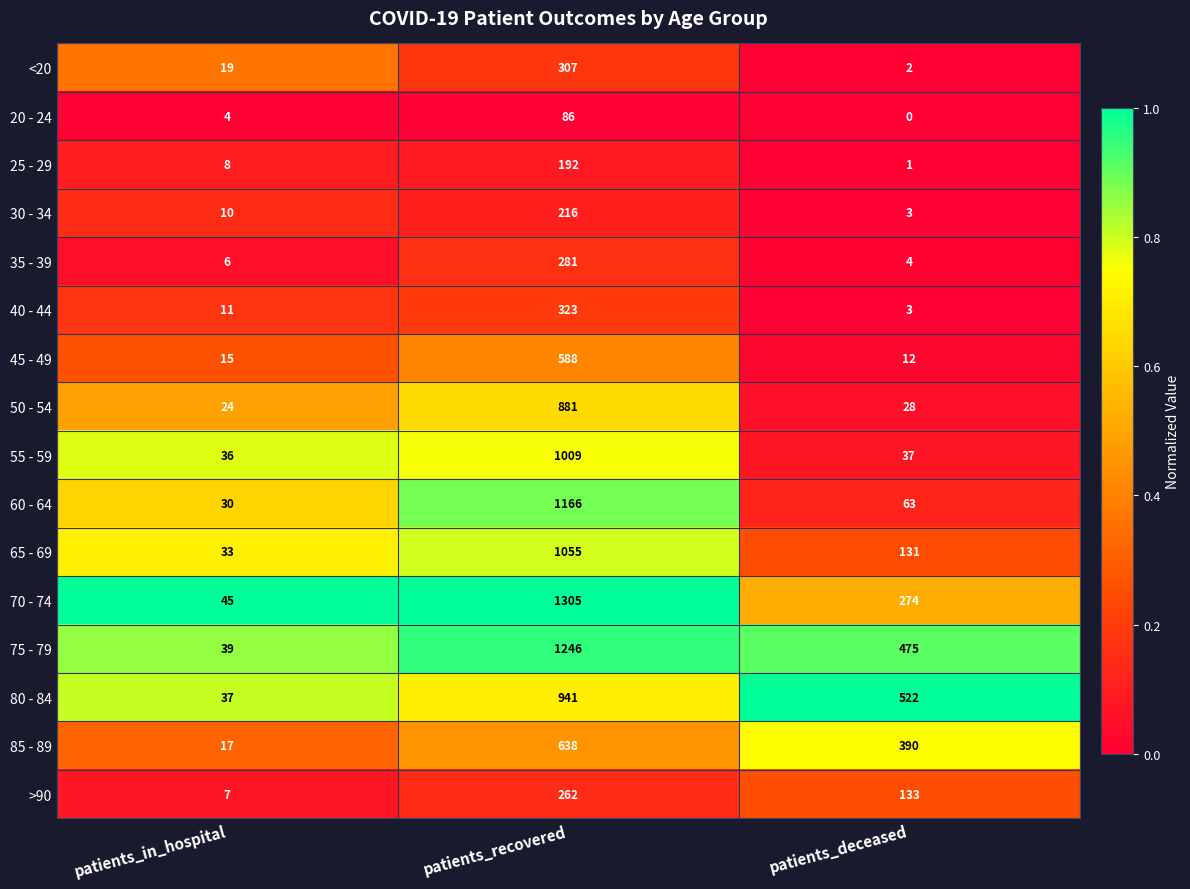

What is the difference between the 85 - 89 values at patients_recovered and patients_deceased?

248